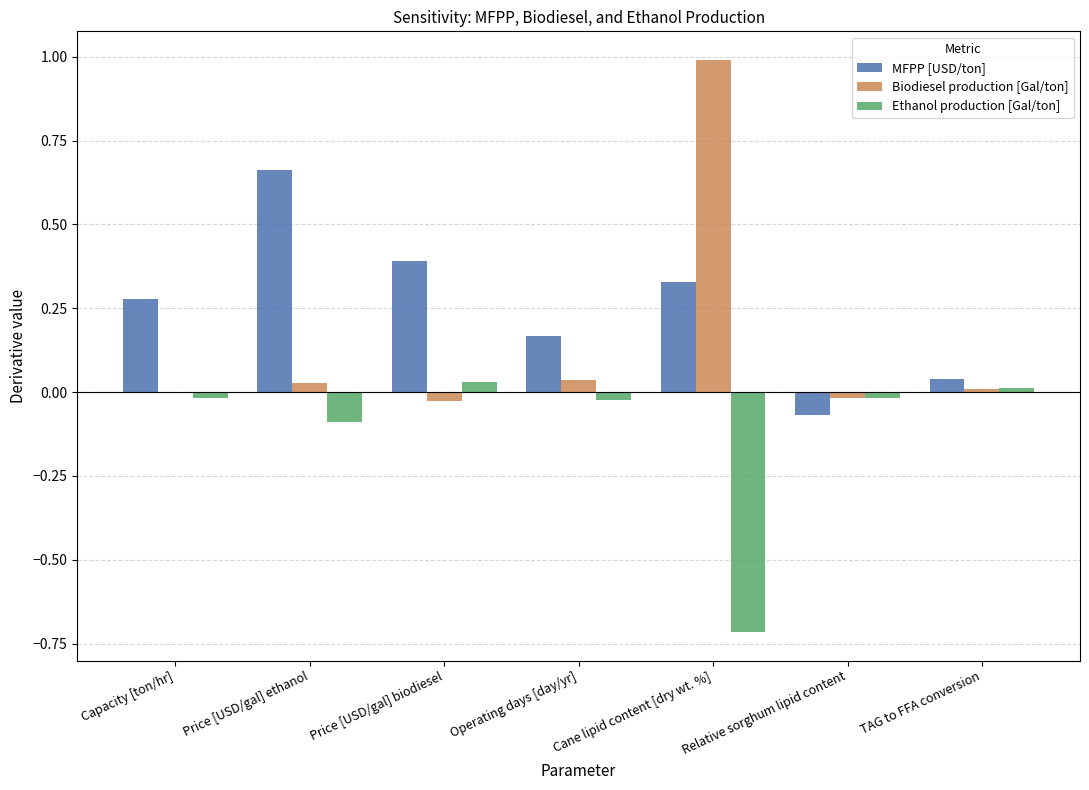

Is the value of Biodiesel production [Gal/ton] at Operating days [day/yr] greater than the value of MFPP [USD/ton] at Capacity [ton/hr]?

No